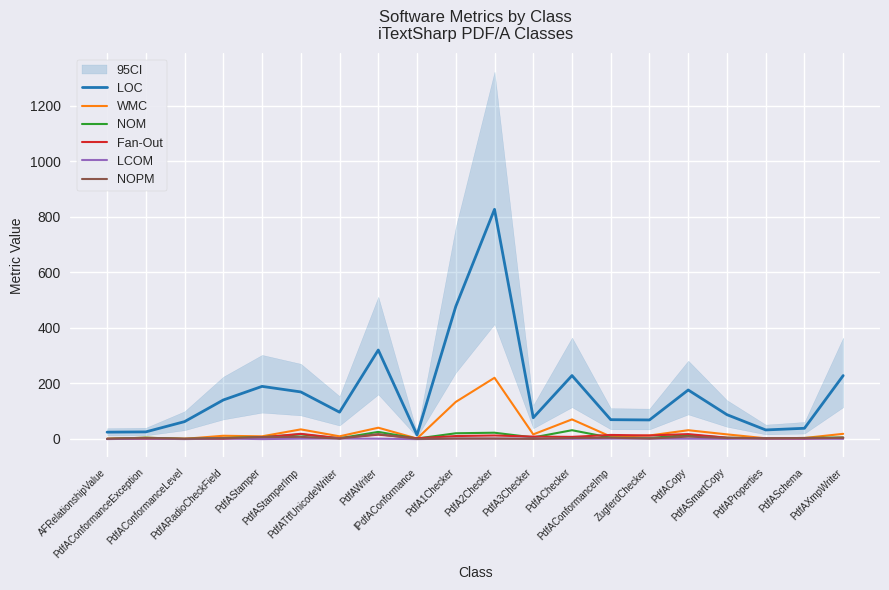

How many lines are shown in the chart?

6